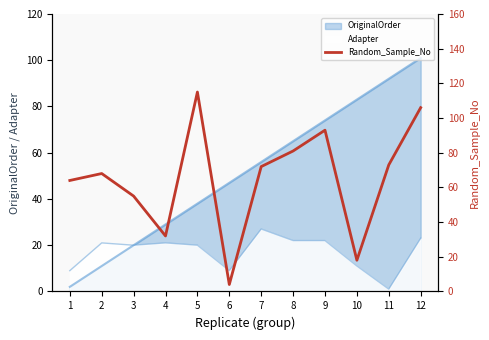

What is the difference between the values at 9 and 8?

12